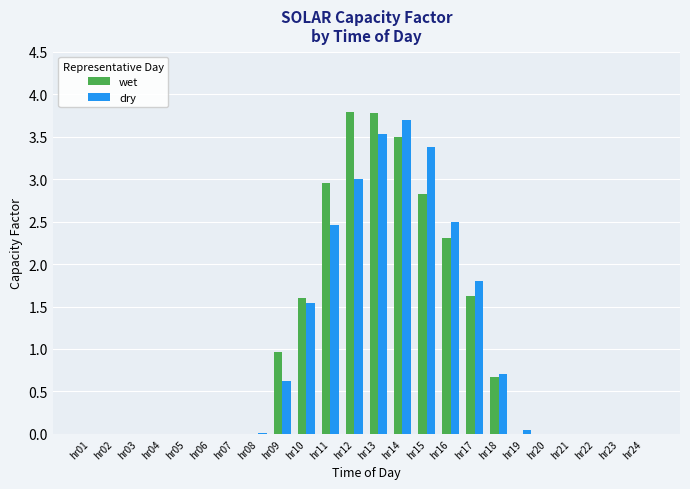

Which category has the highest value in the dry series?

hr14